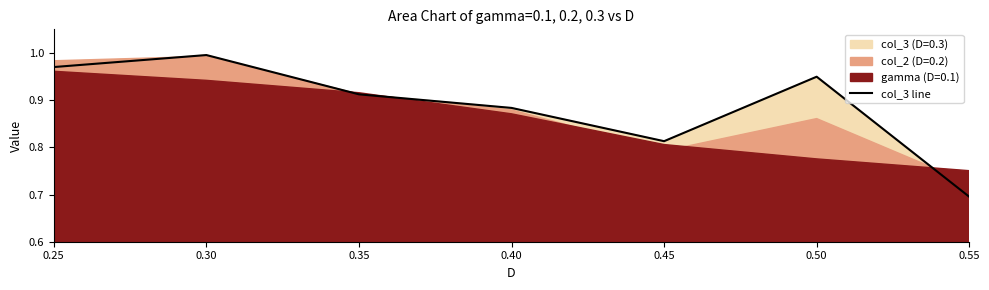

Reading right to left, extract all data points from this chart.

0.7	0.9	0.8	0.9	0.9	1.0	1.0